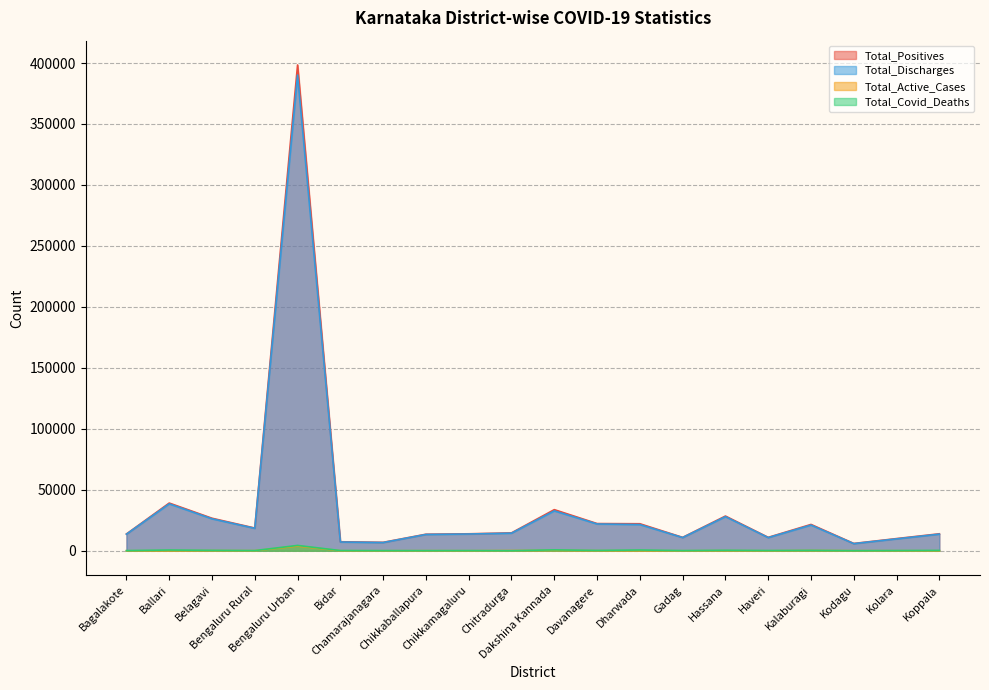

What position from the left is Davanagere?

12